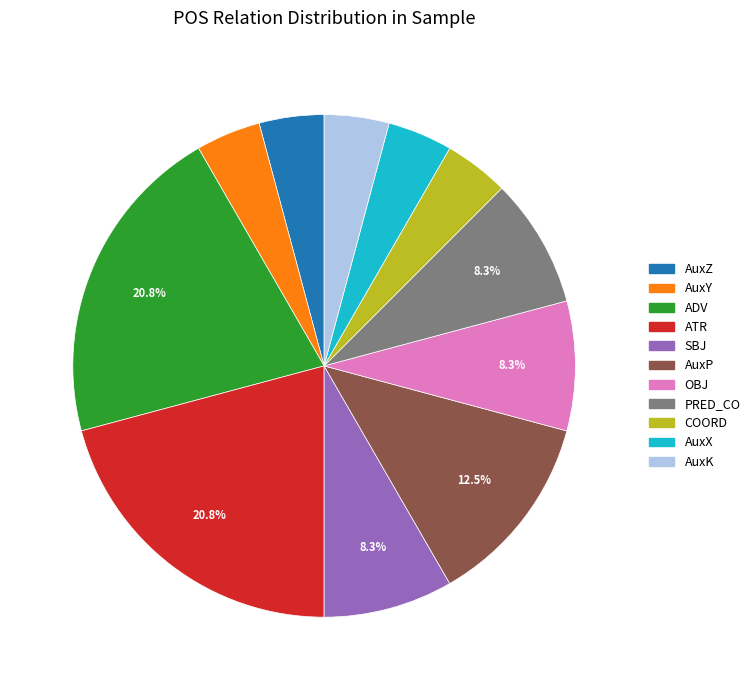

How many slices are in this pie chart?

11